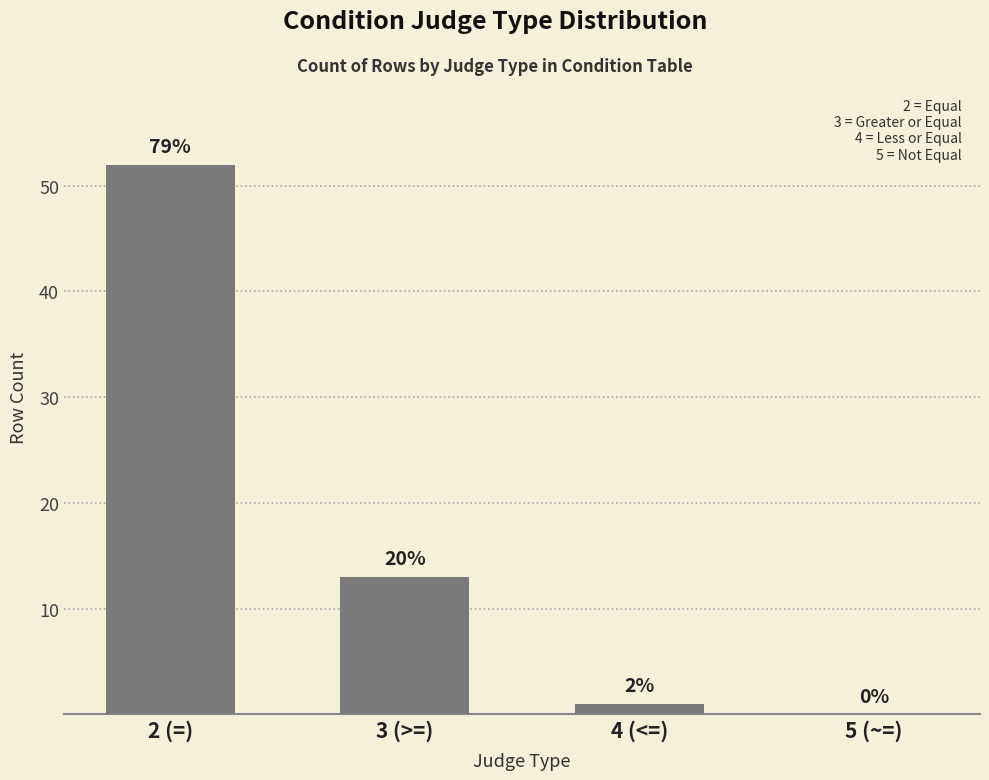

What is the approximate value at 2 (=)?

52